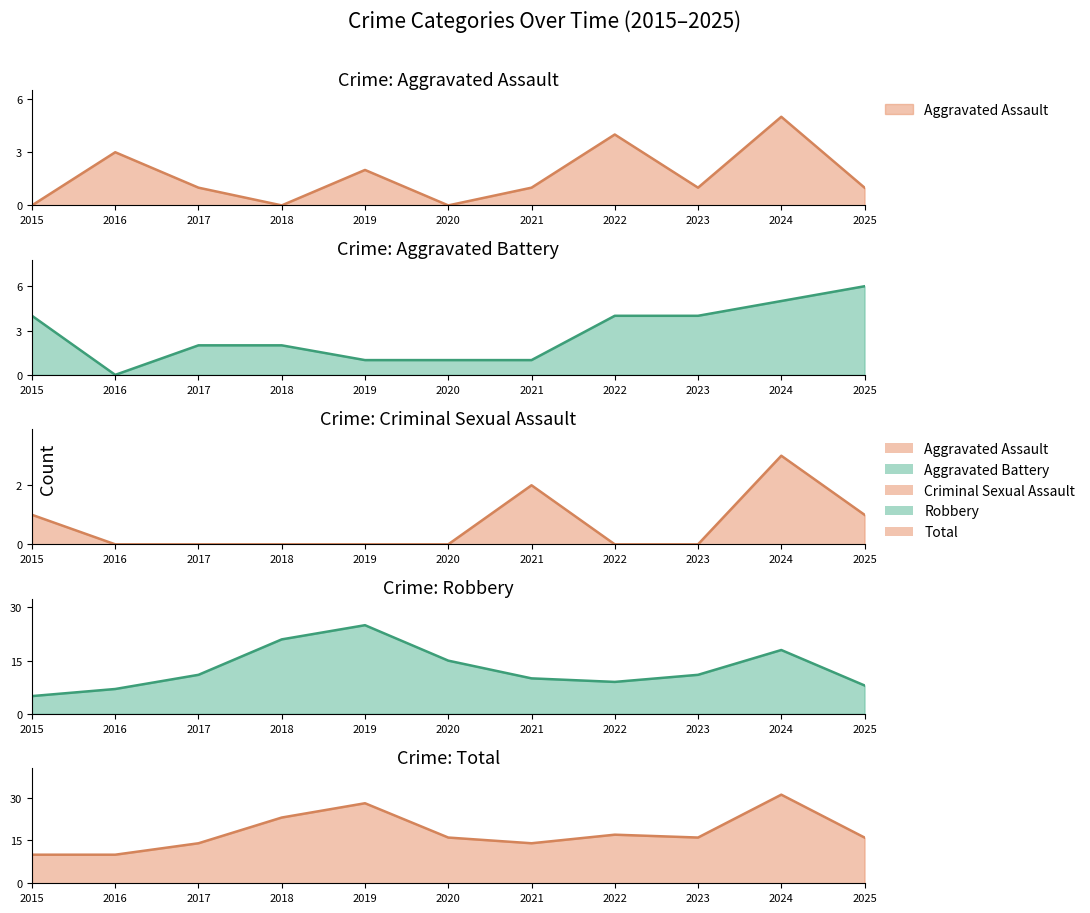

At how many categories does at least one series exceed 1?

11